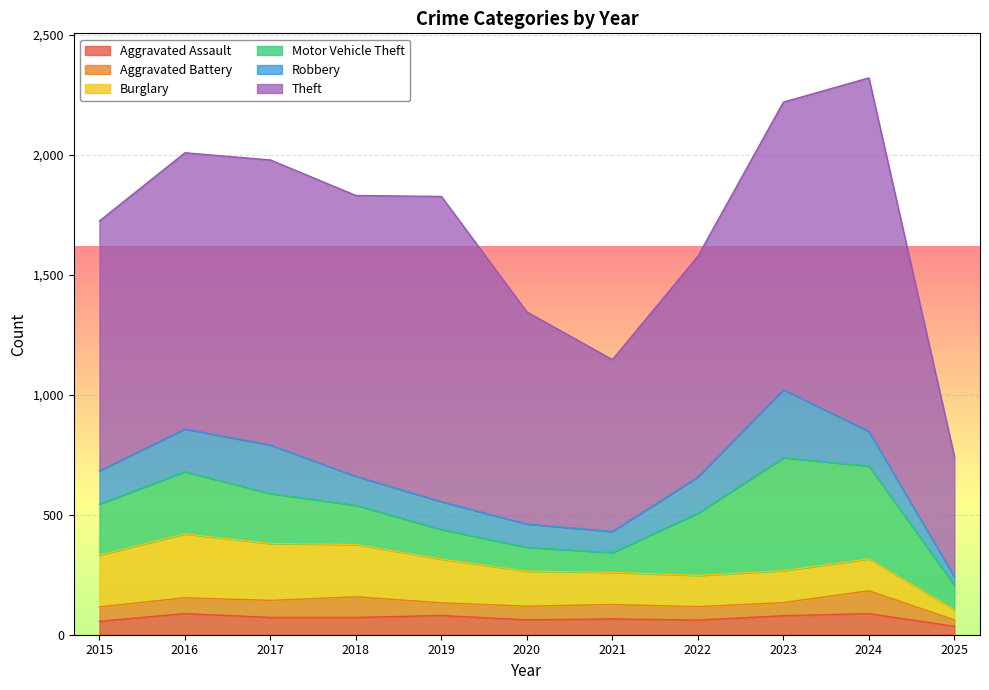

The Theft series shows 1225 at 2021. True or false?

False